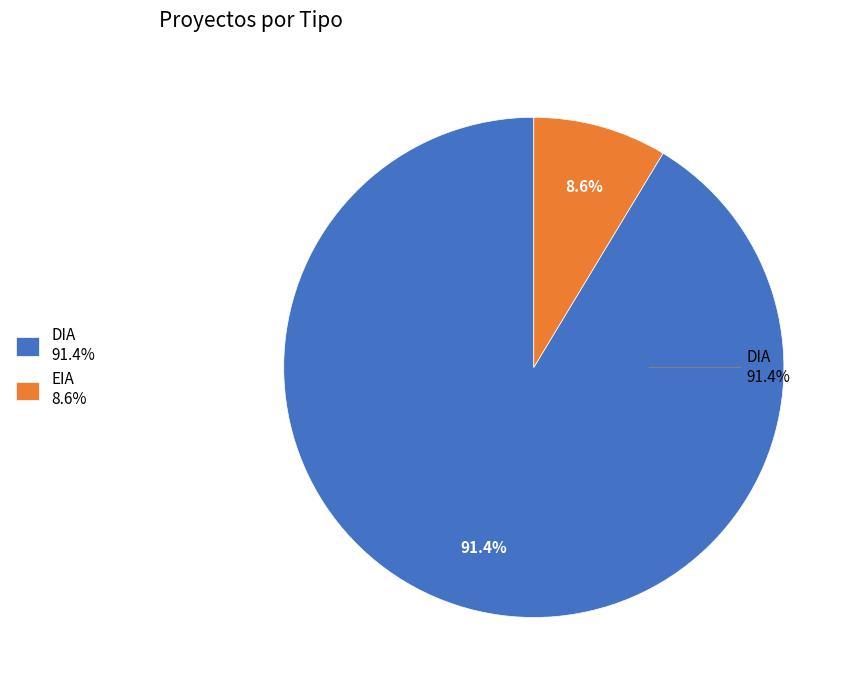

Is it true that EIA is 9% of the pie?

True